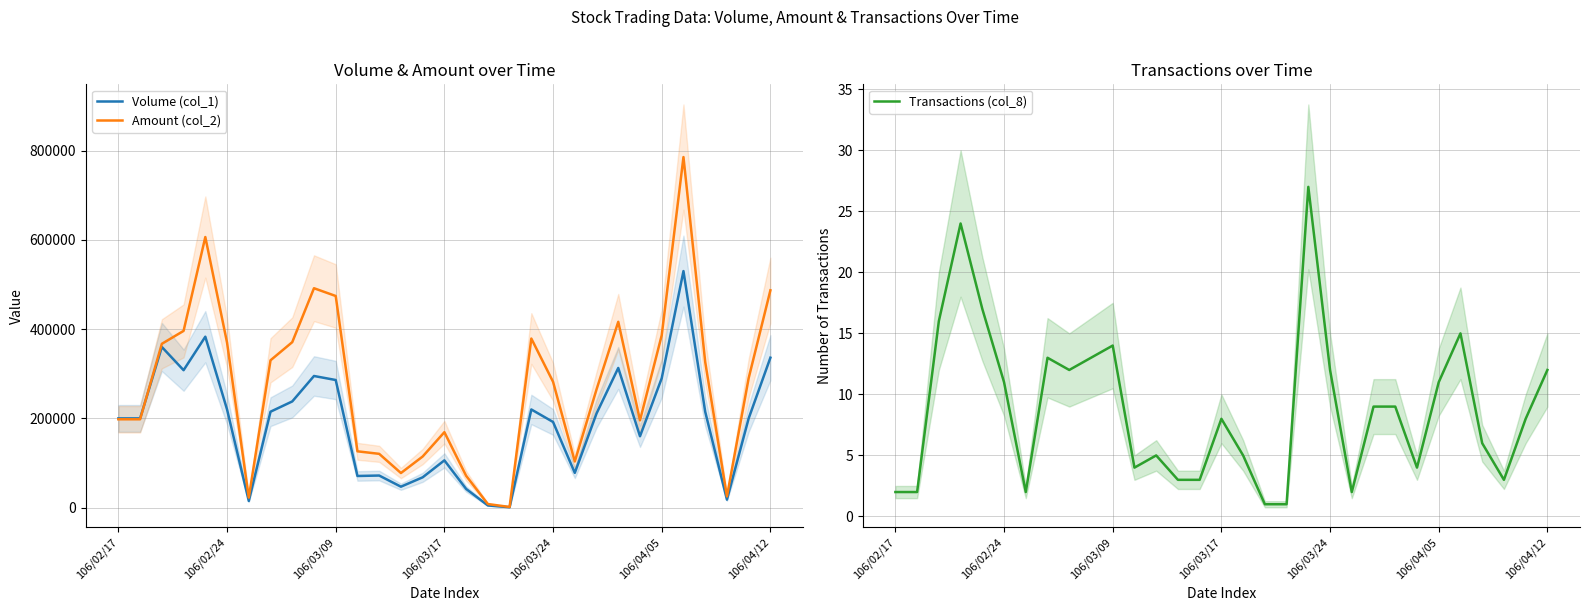

True or false: Transactions (col_8) has a value of 12 at 106/04/12.

True